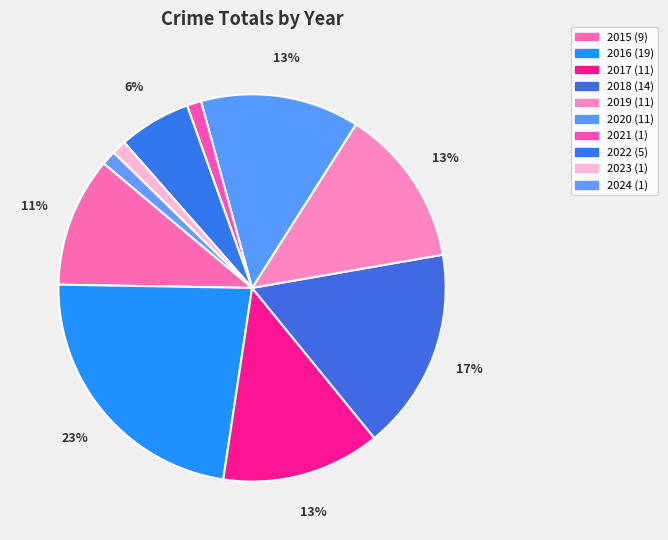

What percentage is the 2019 slice, to the nearest percent?

13%